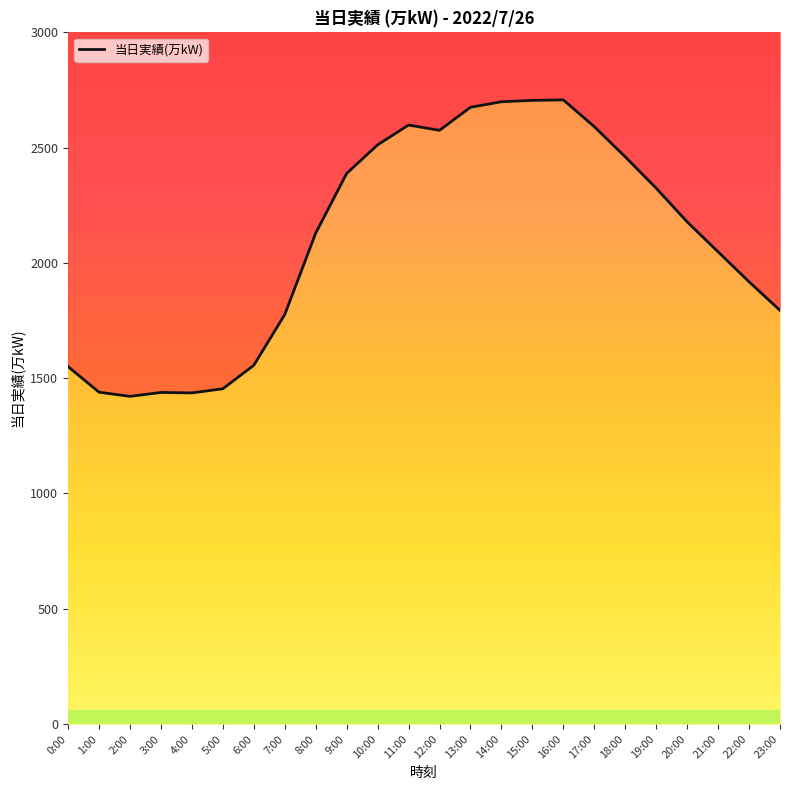

Reading right to left, list all the values displayed in this chart.

1794	1918	2048	2178	2324	2460	2591	2707	2705	2699	2675	2575	2598	2512	2388	2129	1776	1556	1454	1436	1438	1421	1439	1550